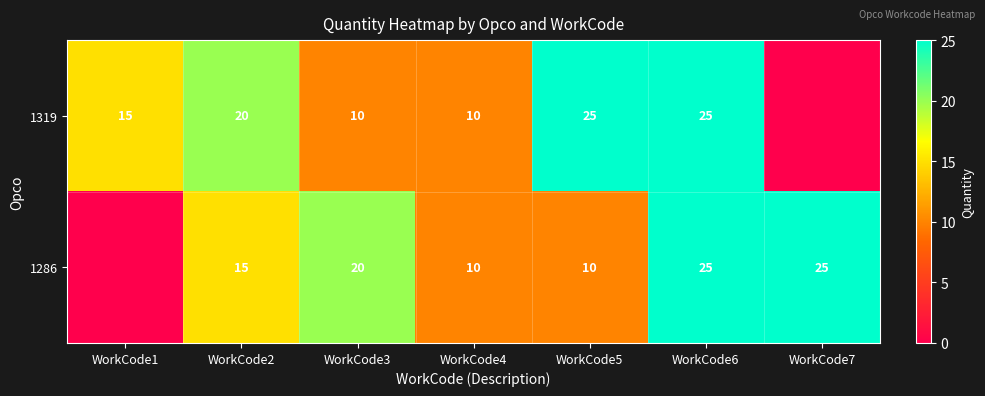

True or false: 1286 has a value of 33 at WorkCode7.

False